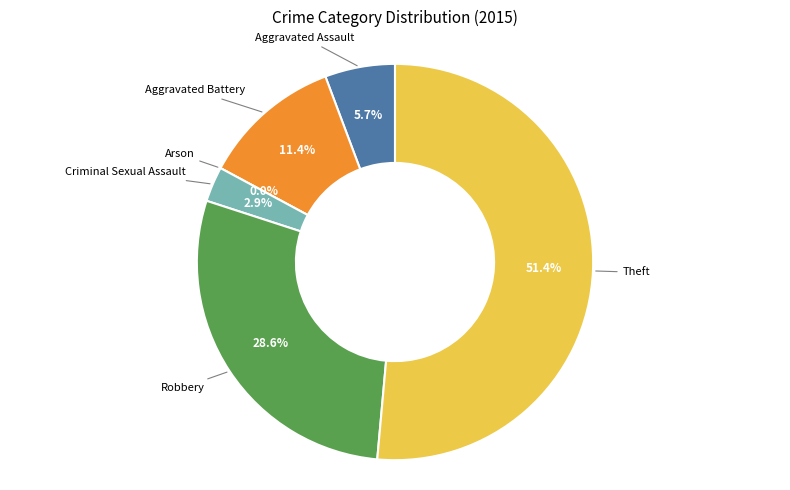

To the nearest percent, what is the difference between the largest and smallest slice percentages?

51%